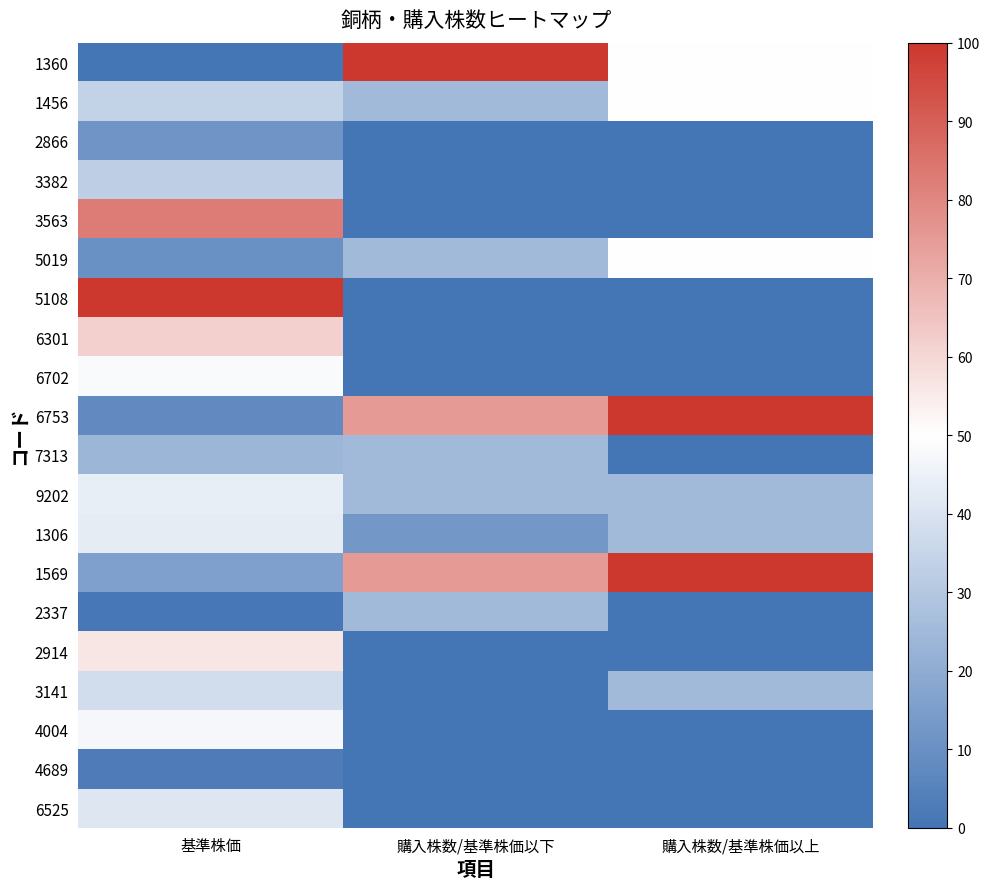

Reading left to right, what are all the values shown in this chart?

1360: 基準株価=0.0	購入株数/基準株価以下=100.0	購入株数/基準株価以上=50.0
1456: 基準株価=34.3	購入株数/基準株価以下=25.0	購入株数/基準株価以上=50.0
2866: 基準株価=11.4	購入株数/基準株価以下=0.0	購入株数/基準株価以上=0.0
3382: 基準株価=32.6	購入株数/基準株価以下=0.0	購入株数/基準株価以上=0.0
3563: 基準株価=82.5	購入株数/基準株価以下=0.0	購入株数/基準株価以上=0.0
5019: 基準株価=10.2	購入株数/基準株価以下=25.0	購入株数/基準株価以上=50.0
5108: 基準株価=100.0	購入株数/基準株価以下=0.0	購入株数/基準株価以上=0.0
6301: 基準株価=61.5	購入株数/基準株価以下=0.0	購入株数/基準株価以上=0.0
6702: 基準株価=48.3	購入株数/基準株価以下=0.0	購入株数/基準株価以上=0.0
6753: 基準株価=8.1	購入株数/基準株価以下=75.0	購入株数/基準株価以上=100.0
7313: 基準株価=23.8	購入株数/基準株価以下=25.0	購入株数/基準株価以上=0.0
9202: 基準株価=44.0	購入株数/基準株価以下=25.0	購入株数/基準株価以上=25.0
1306: 基準株価=43.1	購入株数/基準株価以下=12.5	購入株数/基準株価以上=25.0
1569: 基準株価=15.9	購入株数/基準株価以下=75.0	購入株数/基準株価以上=100.0
2337: 基準株価=1.1	購入株数/基準株価以下=25.0	購入株数/基準株価以上=0.0
2914: 基準株価=56.2	購入株数/基準株価以下=0.0	購入株数/基準株価以上=0.0
3141: 基準株価=37.8	購入株数/基準株価以下=0.0	購入株数/基準株価以上=25.0
4004: 基準株価=47.5	購入株数/基準株価以下=0.0	購入株数/基準株価以上=0.0
4689: 基準株価=2.8	購入株数/基準株価以下=0.0	購入株数/基準株価以上=0.0
6525: 基準株価=41.3	購入株数/基準株価以下=0.0	購入株数/基準株価以上=0.0